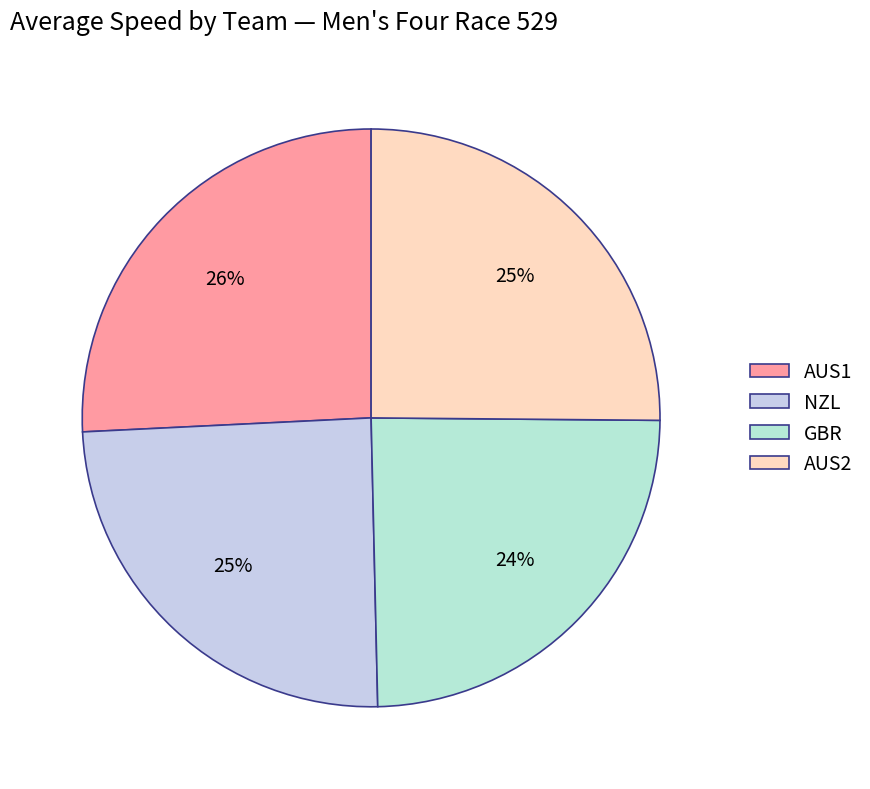

Count the number of slices in the pie.

4